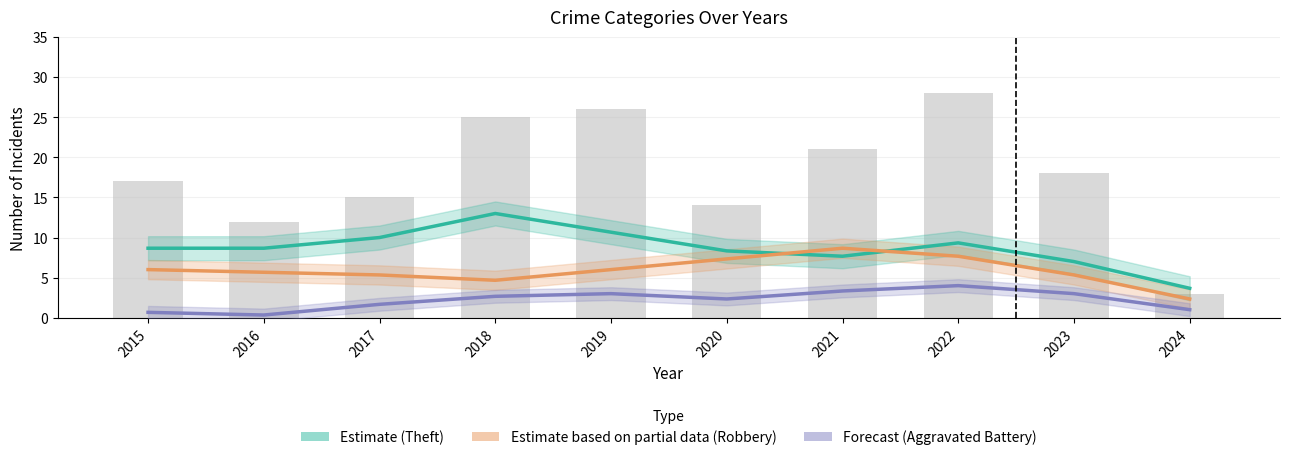

What is the difference between the maximum and second lowest values in the Forecast (Aggravated Battery) series?

3.3